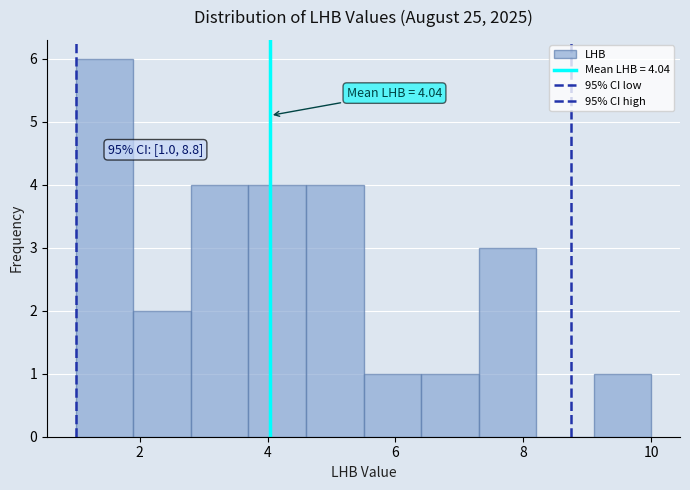

Which range on the x-axis has the tallest bar?

1.0 to 1.9